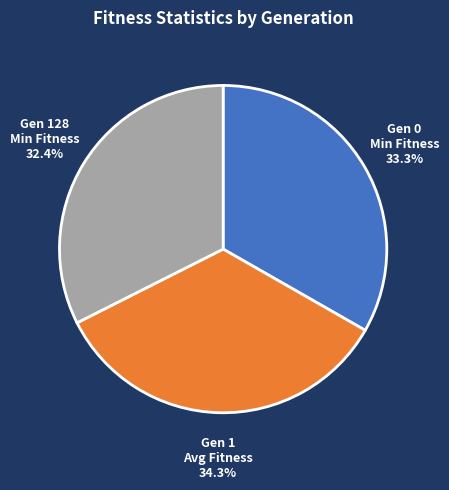

Is Gen 128 Min Fitness the majority of the pie?

No